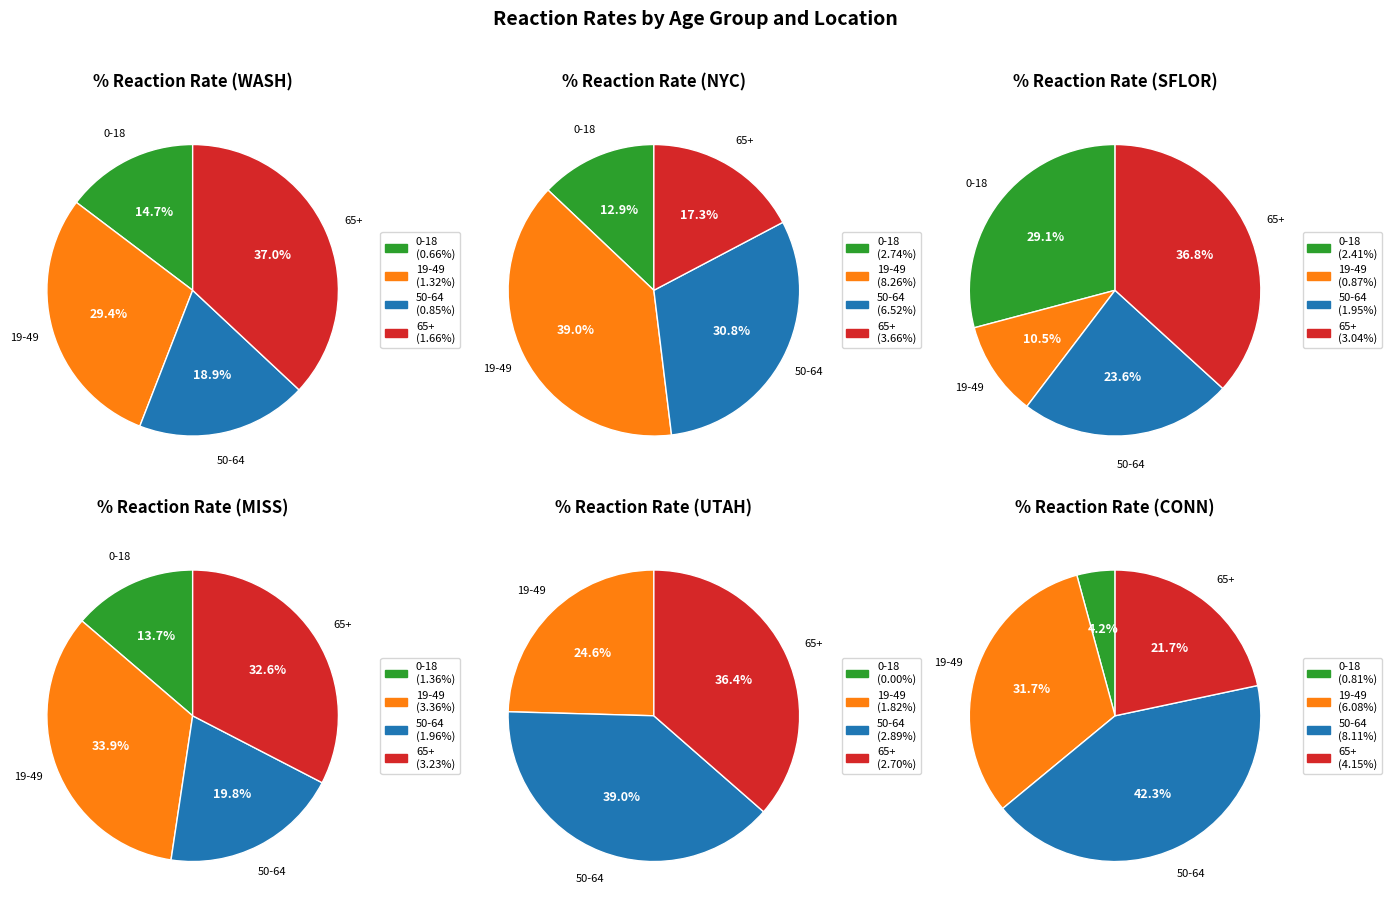

Does 19-49 account for over 50% of the chart?

No